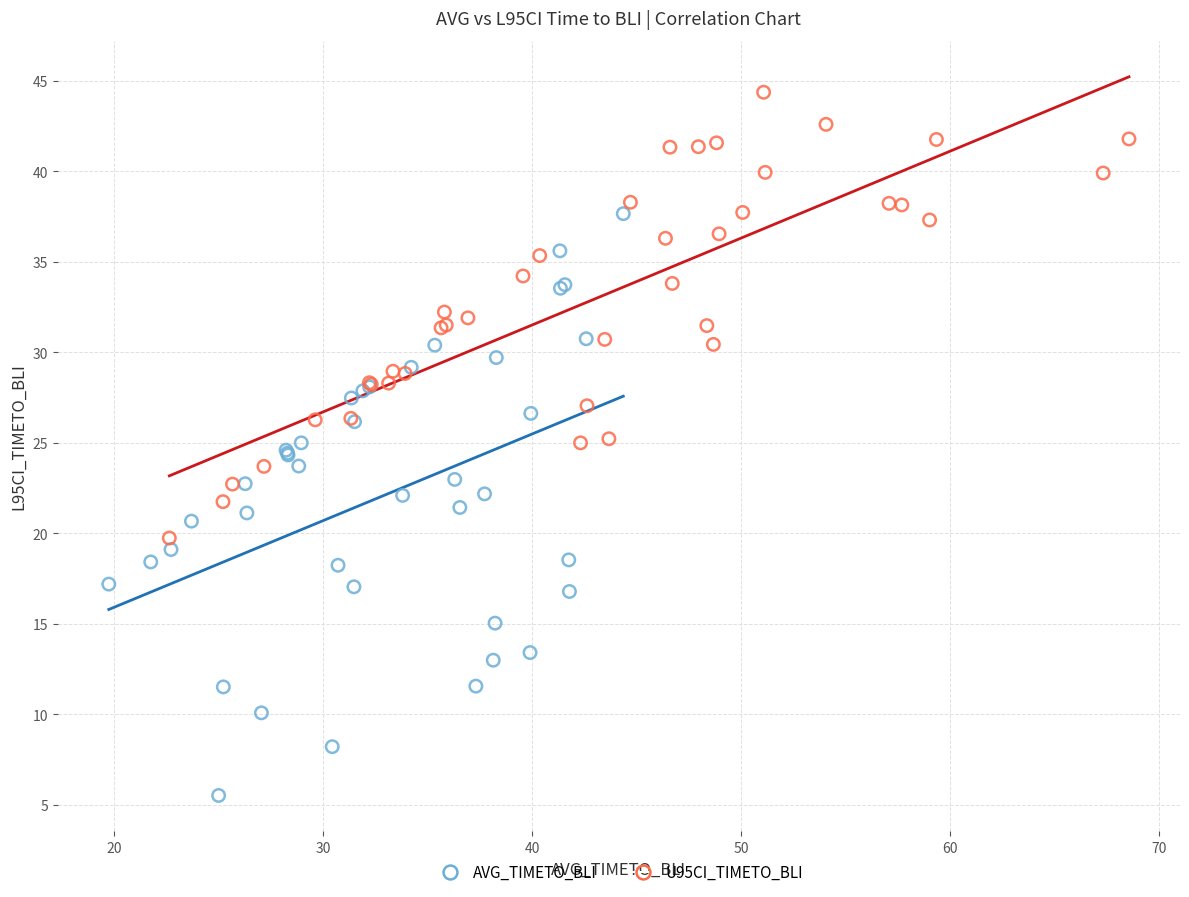

Which series contains the highest Y value?

U95CI_TIMETO_BLI